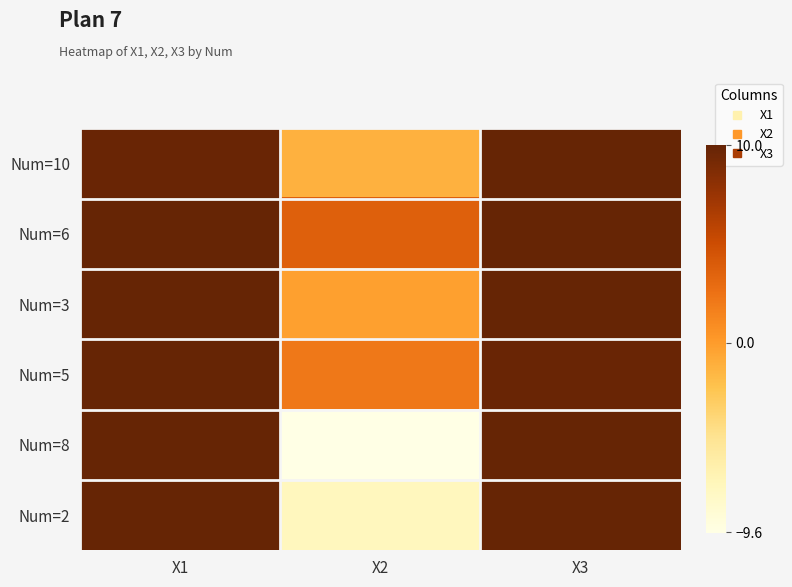

Which category has the lowest value across all series?

X2